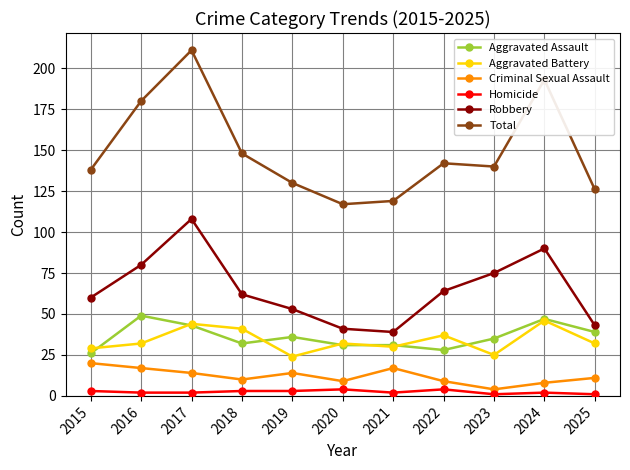

Reading left to right, what are all the values shown in this chart?

Aggravated Assault: 26	49	43	32	36	31	31	28	35	47	39
Aggravated Battery: 29	32	44	41	24	32	30	37	25	46	32
Criminal Sexual Assault: 20	17	14	10	14	9	17	9	4	8	11
Homicide: 3	2	2	3	3	4	2	4	1	2	1
Robbery: 60	80	108	62	53	41	39	64	75	90	43
Total: 138	180	211	148	130	117	119	142	140	193	126